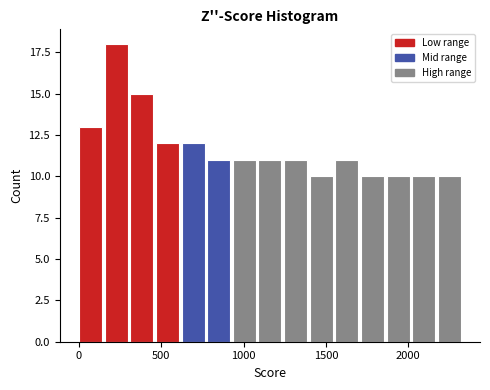

Around what value on the x-axis is the tallest bar? Give the approximate position of its centre, as read against the axis.

250